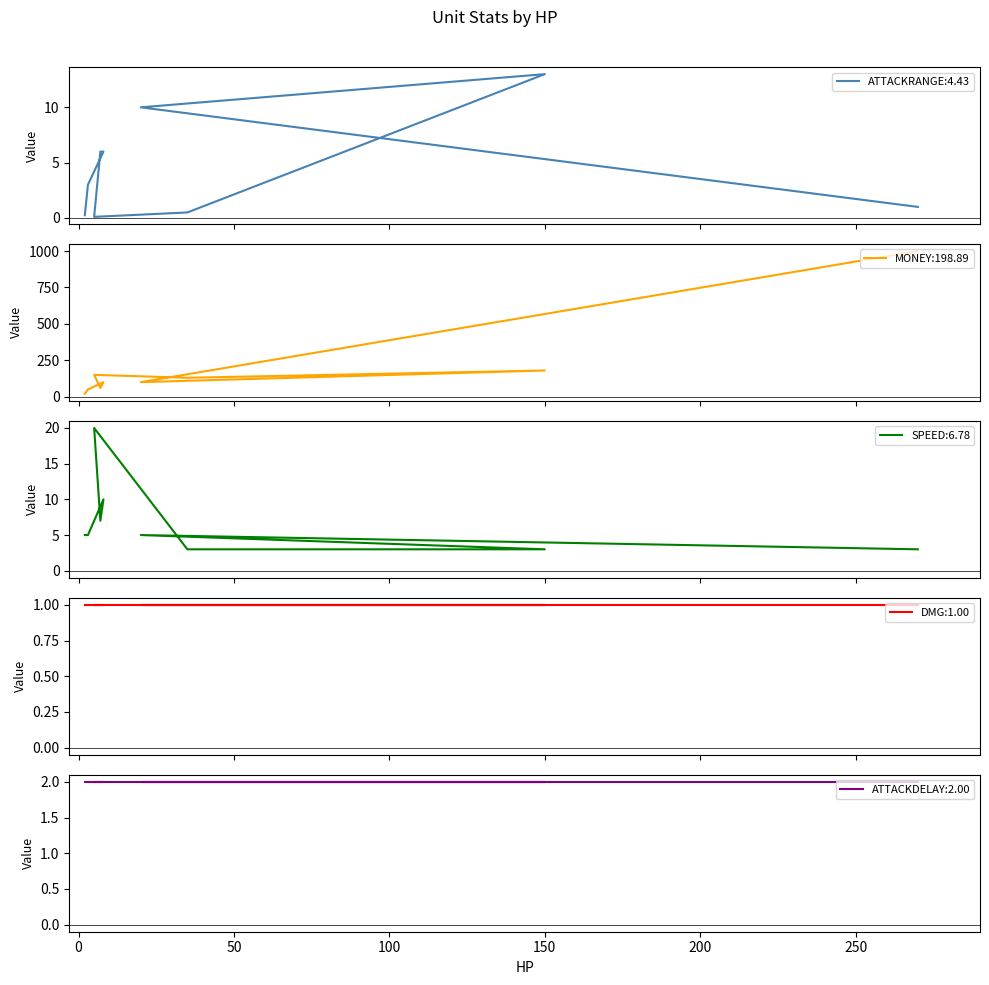

How many data points does each series have?

9